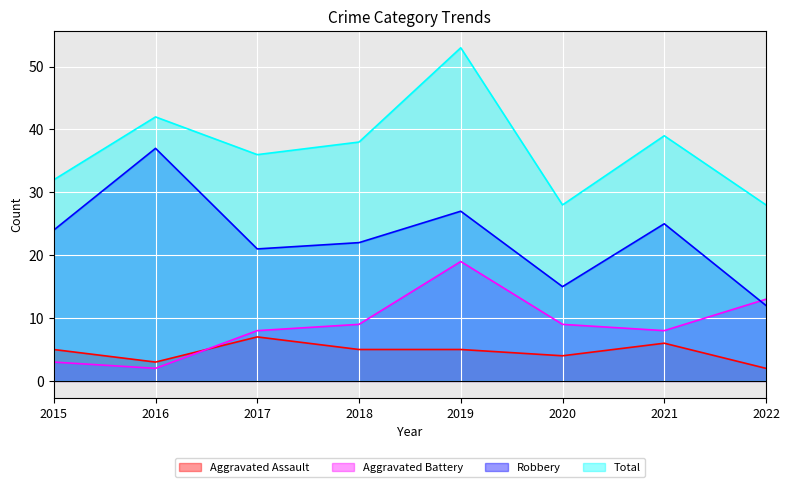

The Aggravated Assault series shows 5 at 2019. True or false?

True